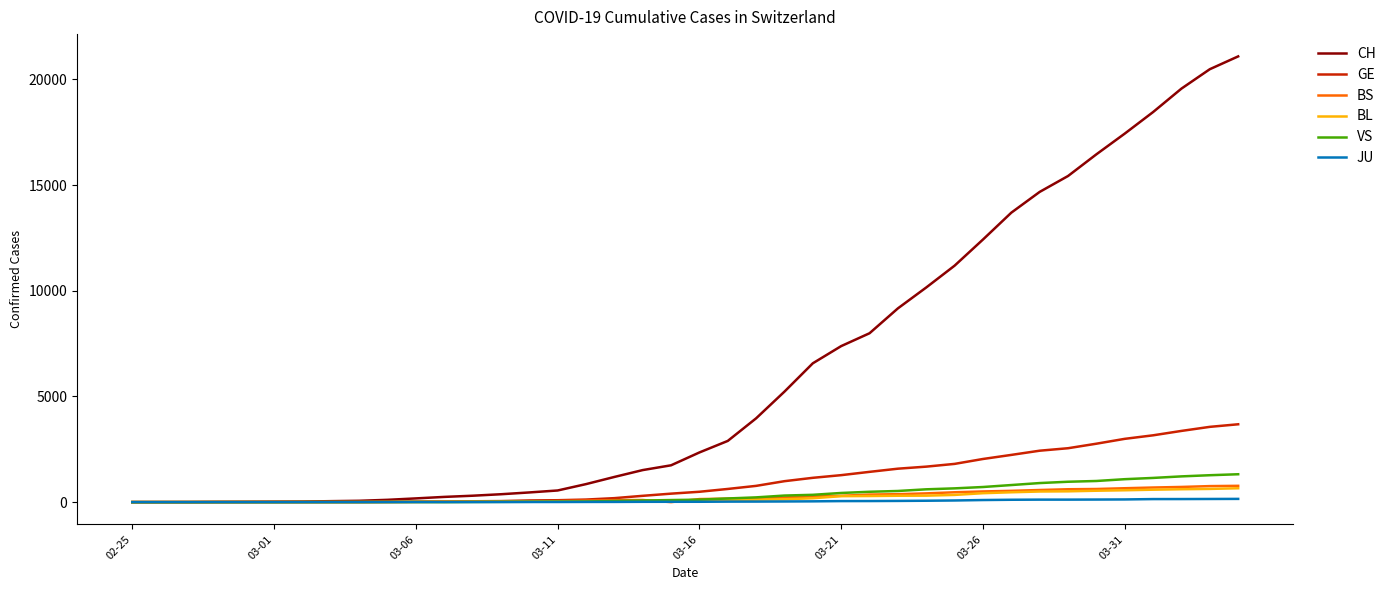

How many lines are shown in the chart?

6